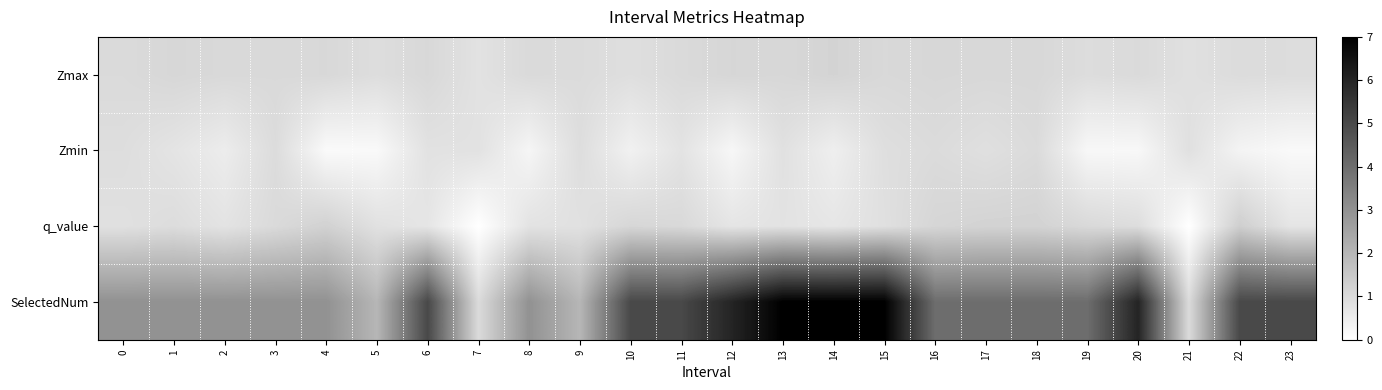

Which series has the largest range (max minus min)?

SelectedNum